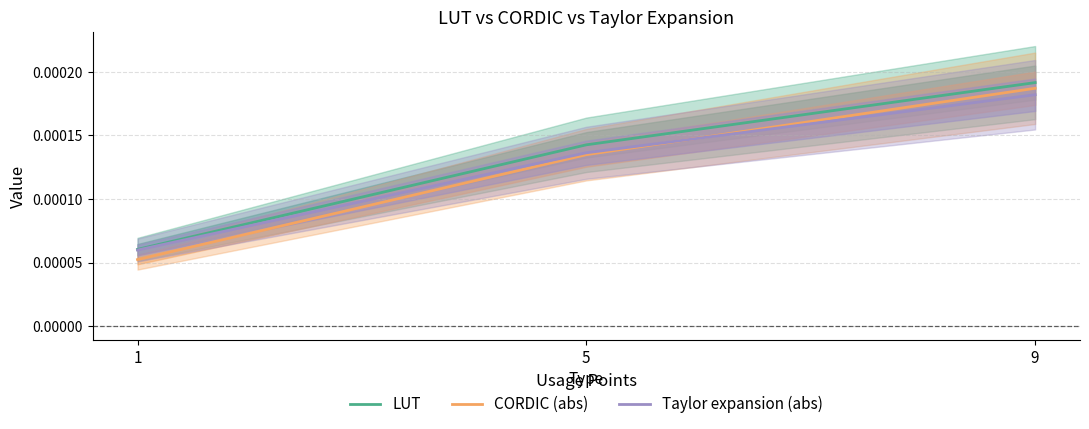

How many lines are shown in the chart?

3